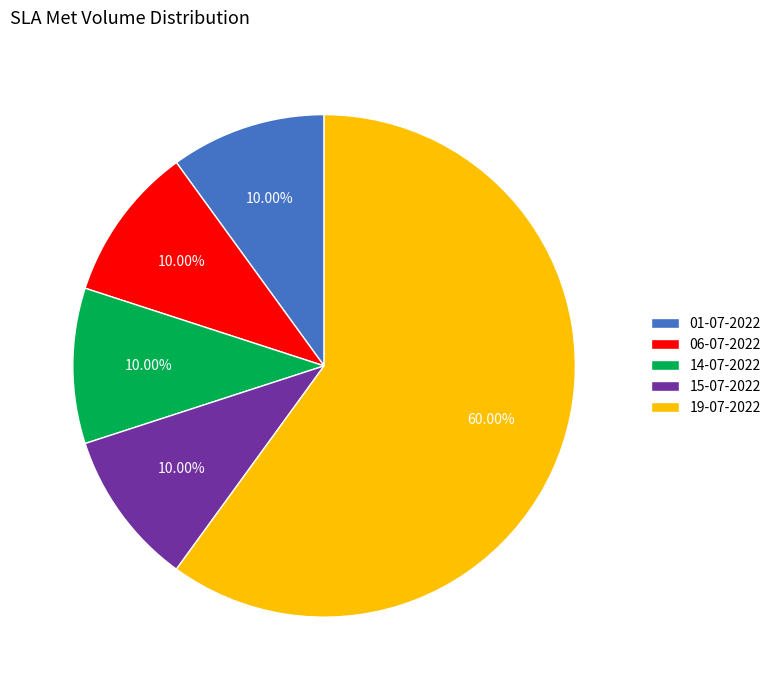

How many slices are in this pie chart?

5